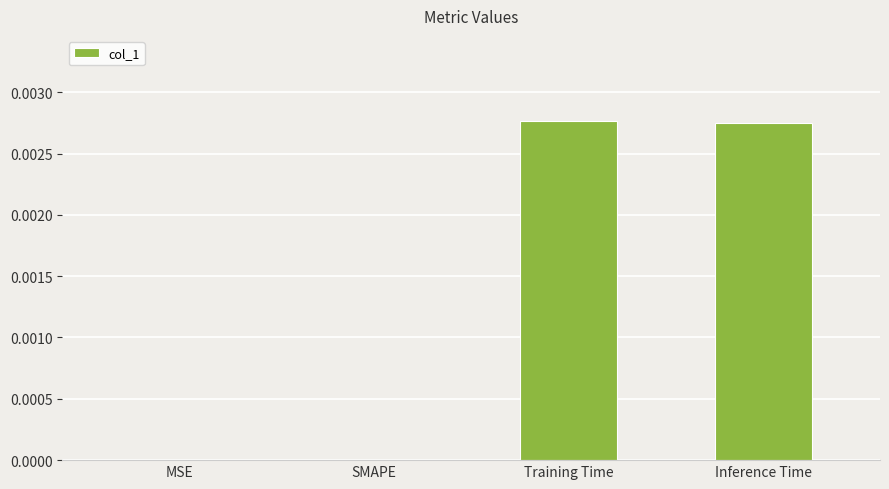

How many data points does each series have?

4